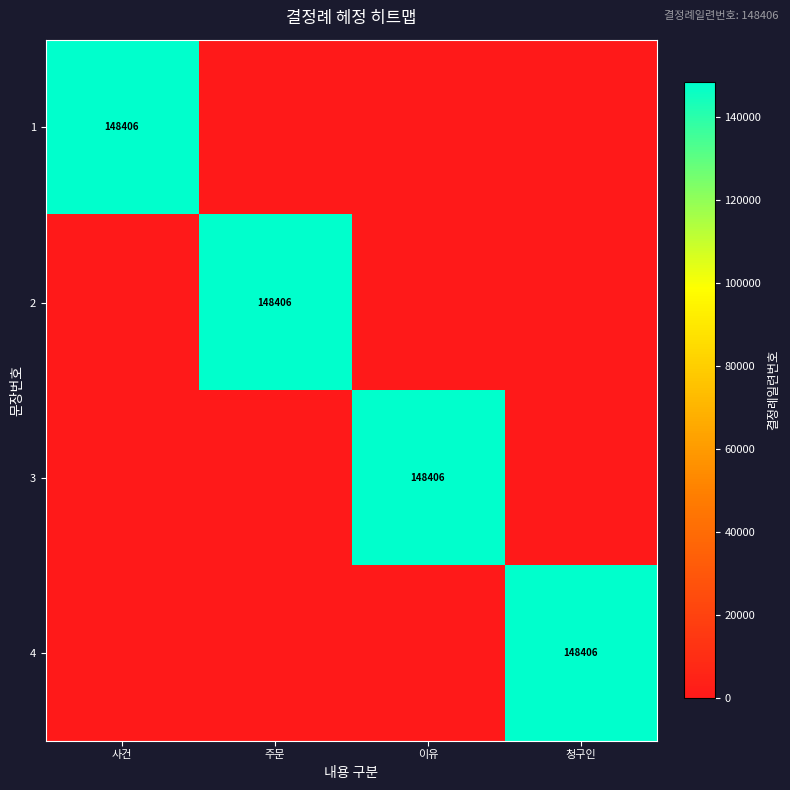

What is the spread (max minus min) of values at 사건?

148406